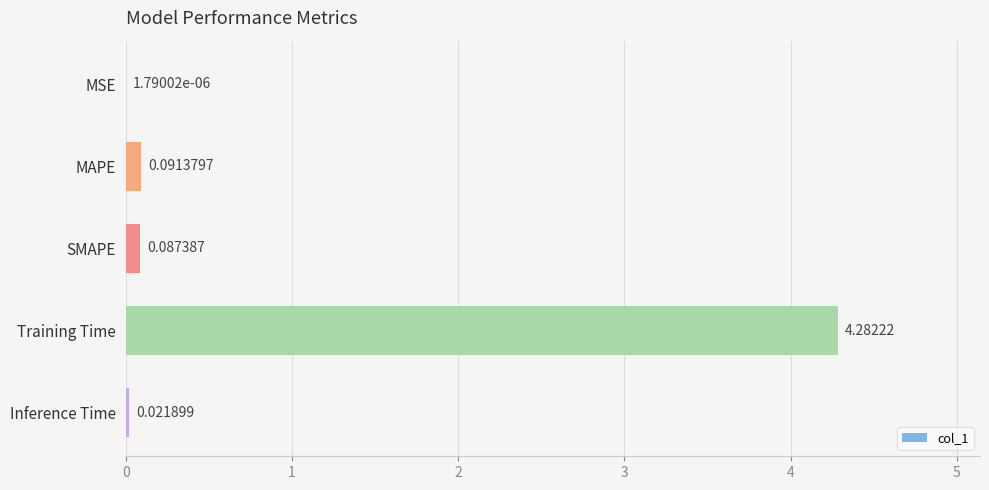

At which label is the value closest to 2?

MAPE